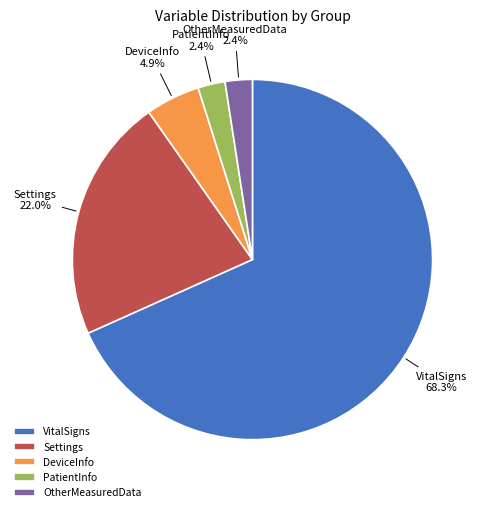

Which category has the biggest portion of the pie?

VitalSigns